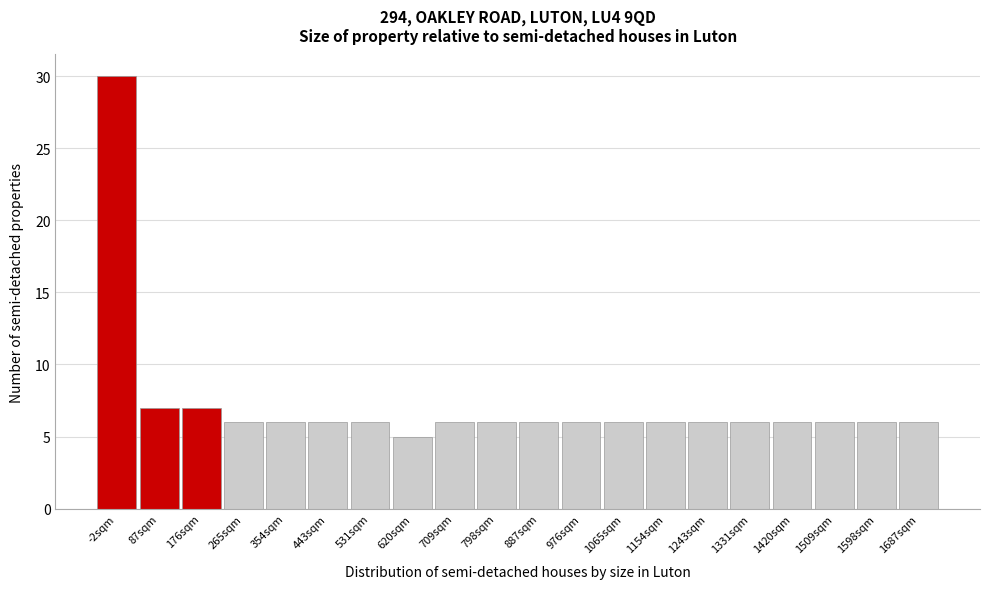

Reading left to right, transcribe all the data shown in this chart.

-2sqm=30	87sqm=7	176sqm=7	265sqm=6	354sqm=6	443sqm=6	531sqm=6	620sqm=5	709sqm=6	798sqm=6	887sqm=6	976sqm=6	1065sqm=6	1154sqm=6	1243sqm=6	1331sqm=6	1420sqm=6	1509sqm=6	1598sqm=6	1687sqm=6